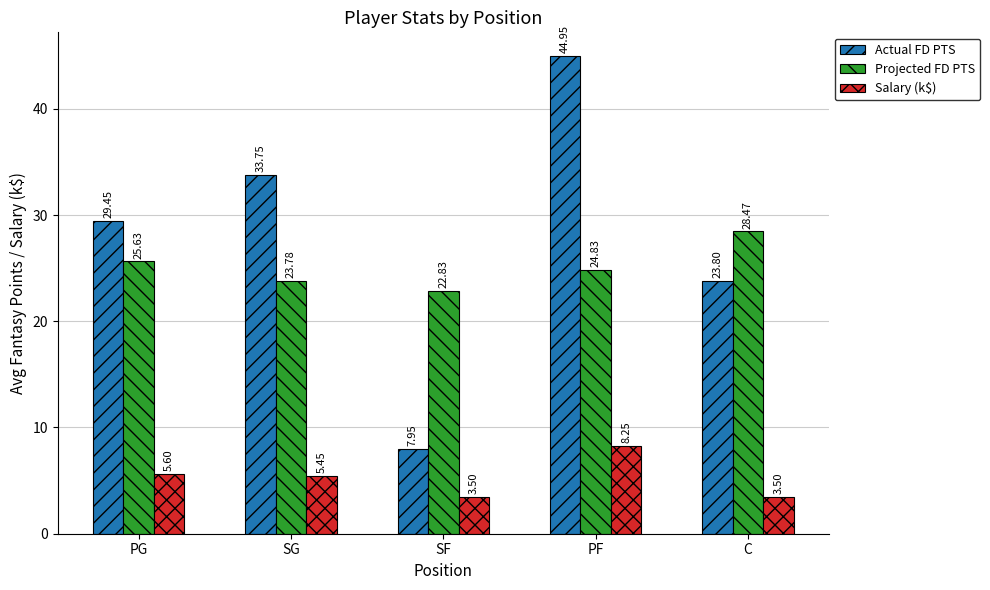

How many bars are there in total?

15